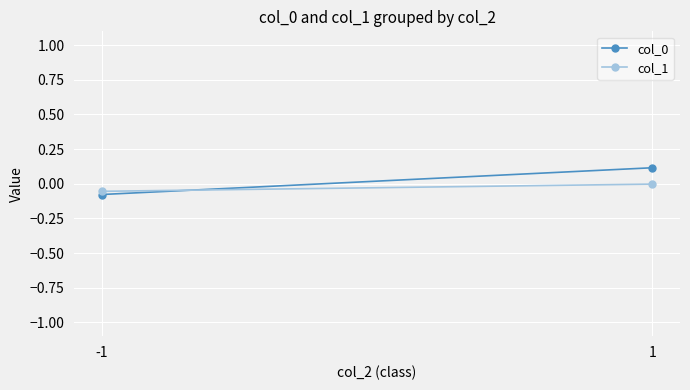

At which label is col_1 closest to 0?

1